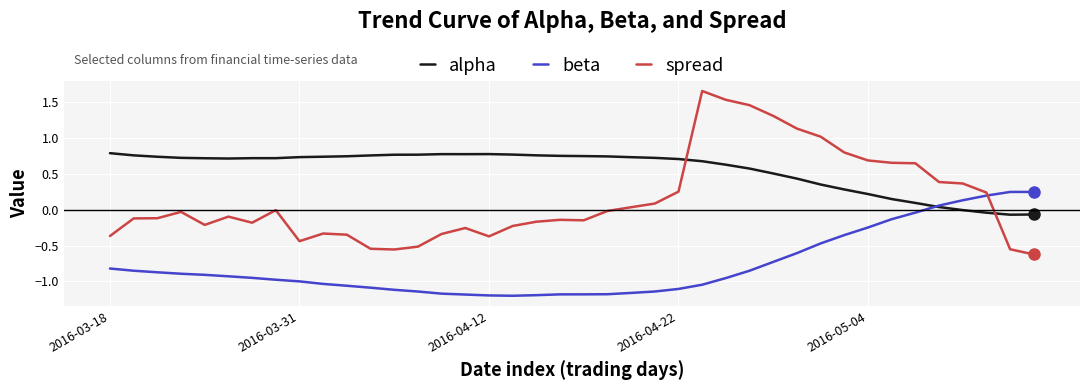

Which series has the largest range (max minus min)?

spread